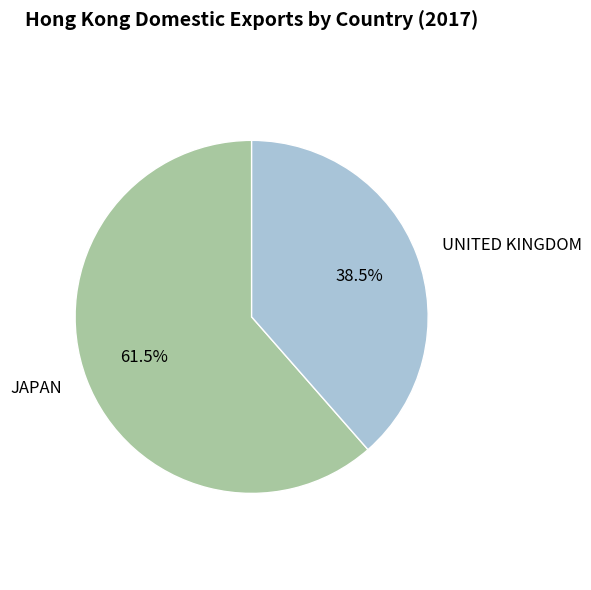

Is there a majority slice in this chart?

Yes